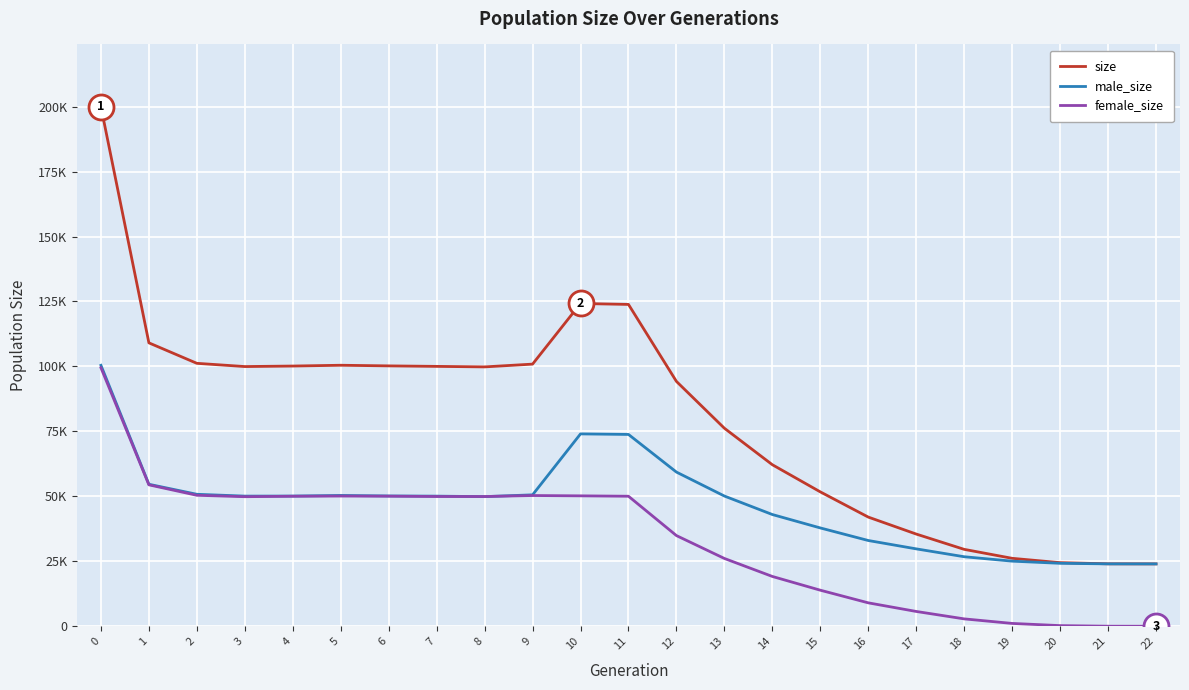

True or false: male_size and size cross at least once.

False